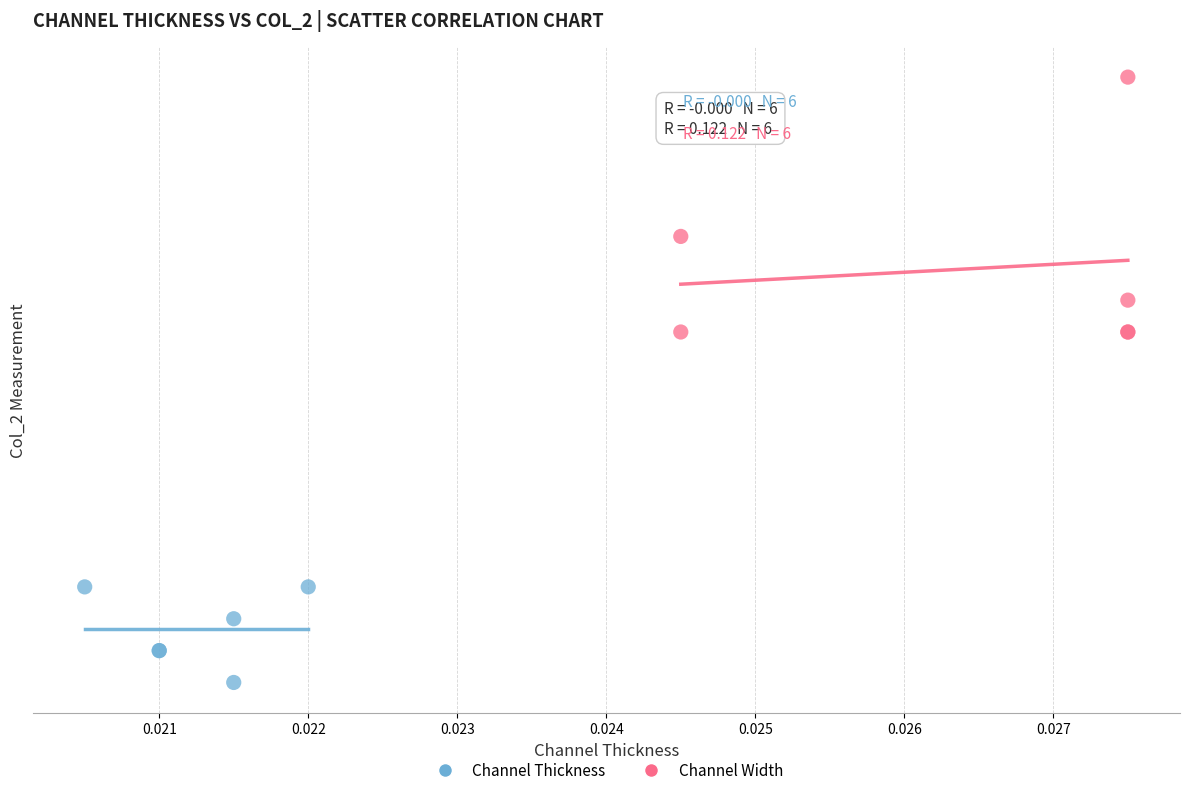

What are all the series names shown in the legend?

Channel Thickness, Channel Width